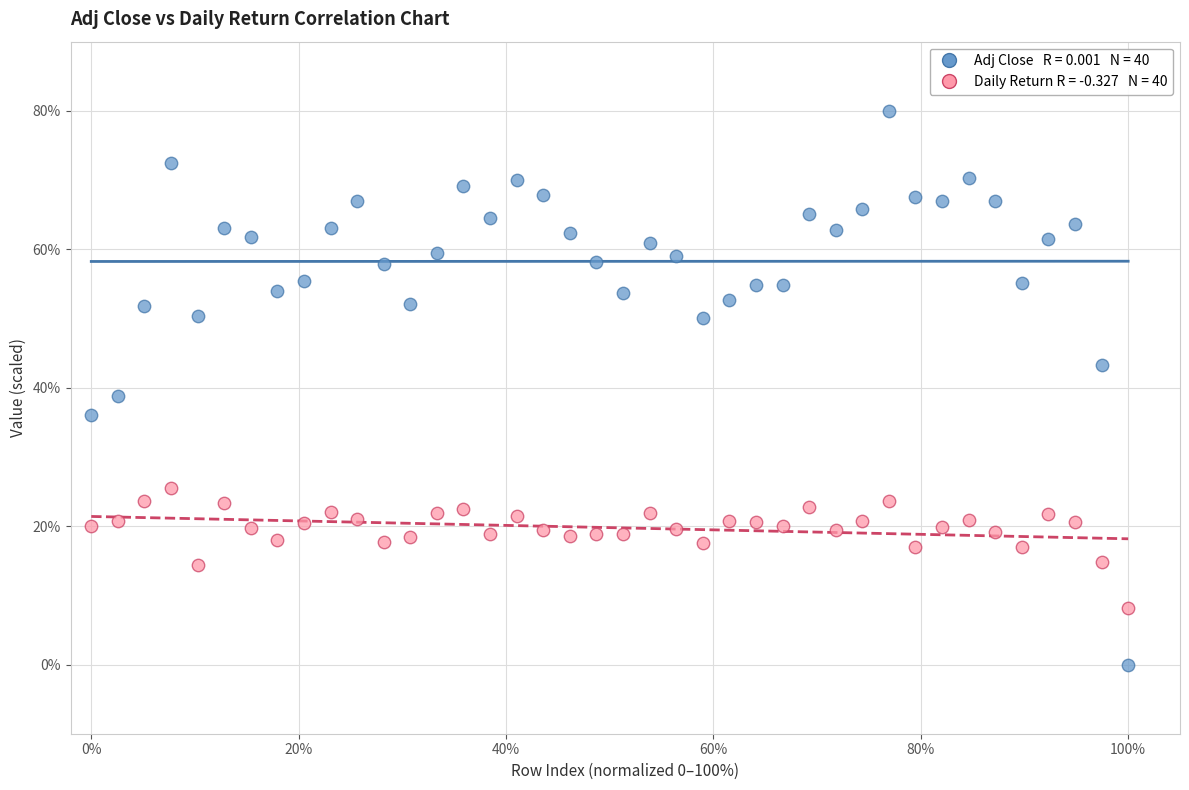

Across all data points, what is the range of Y values (max minus min)?

80.0